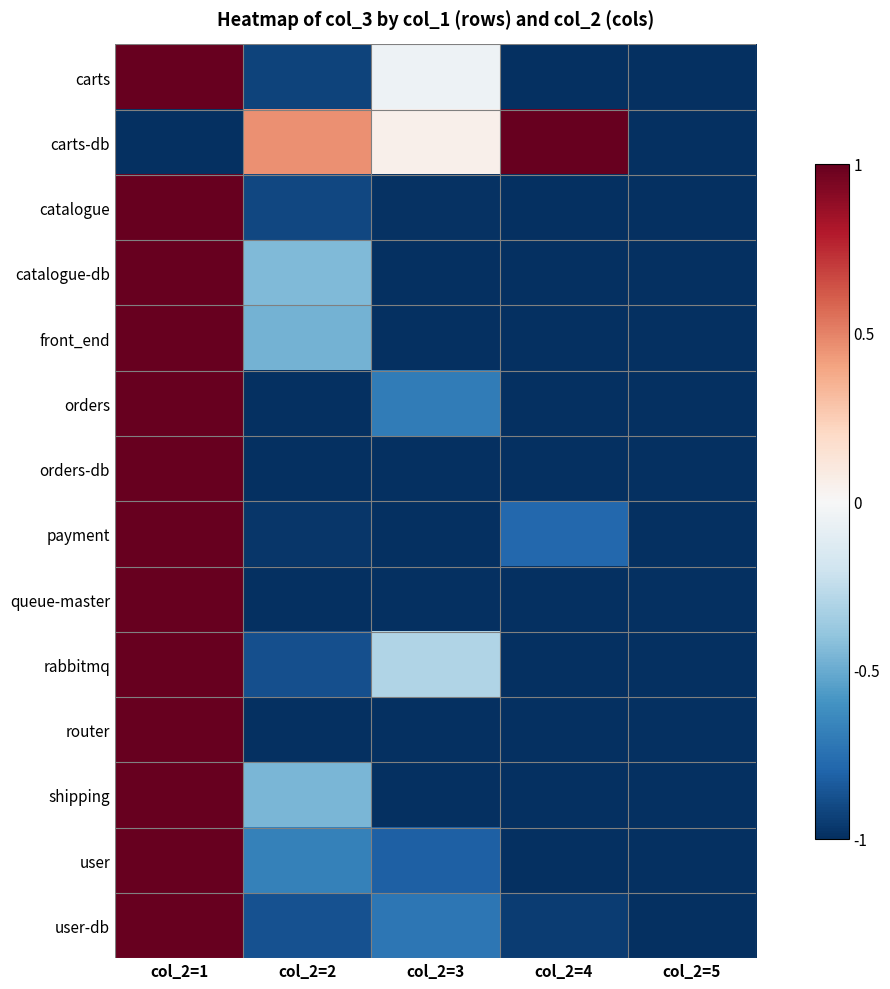

What is the smallest value displayed?

-1.0